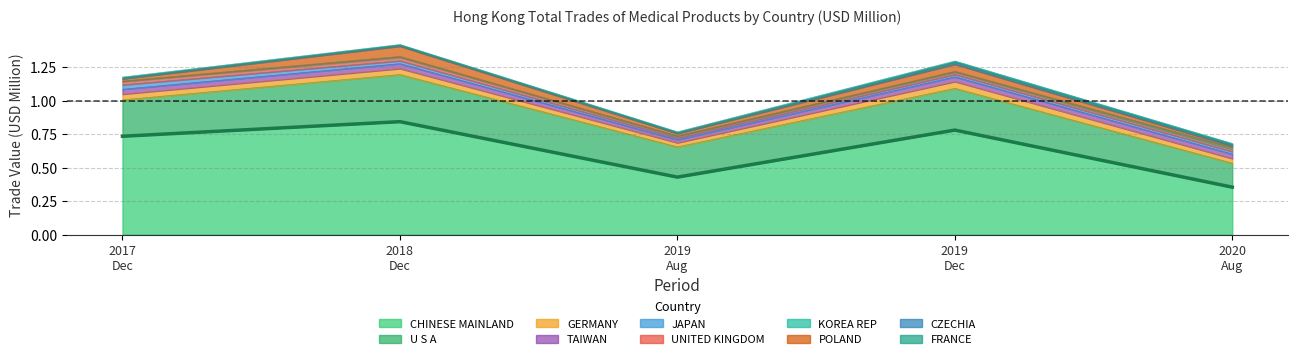

Does the chart display data point markers on the line(s)?

No